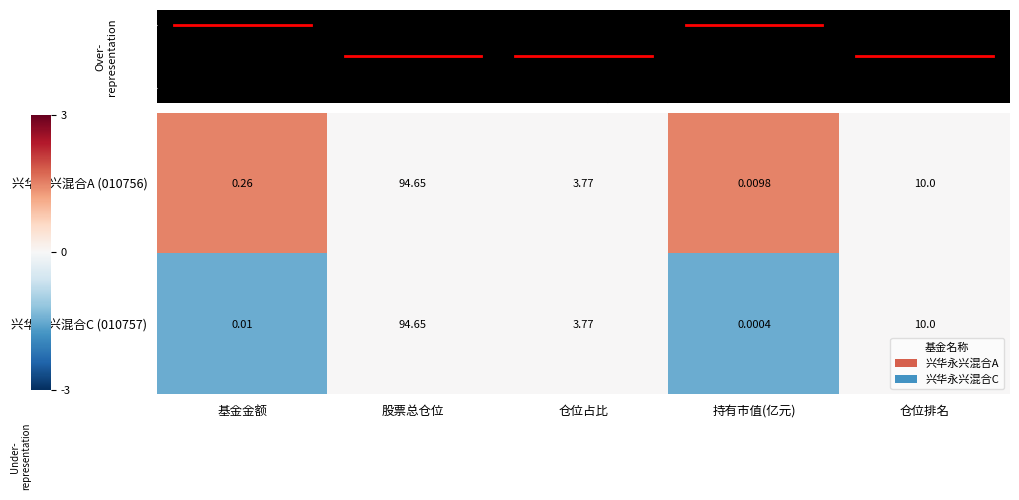

Rank the series by their average value, from lowest to highest.

兴华永兴混合C (010757), 兴华永兴混合A (010756)